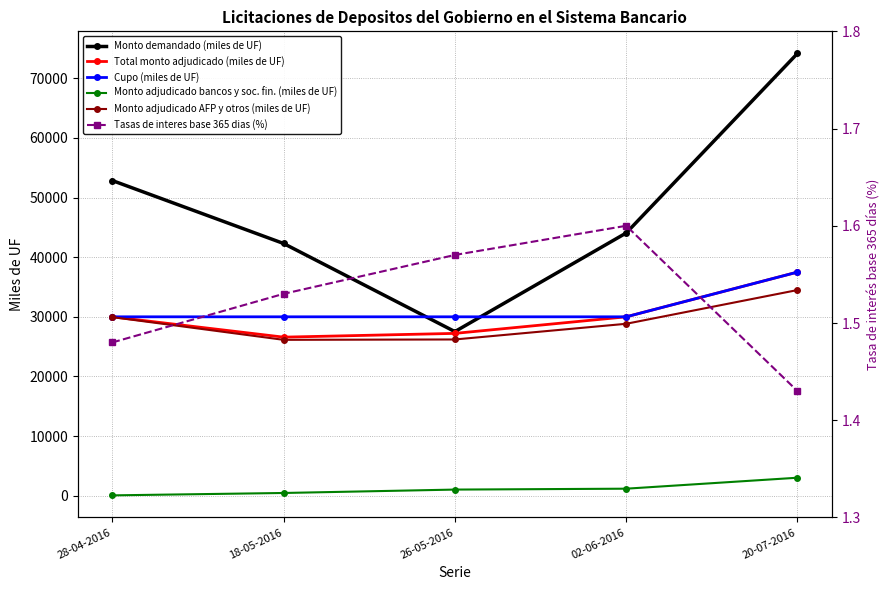

Reading right to left, transcribe all the data shown in this chart.

Monto demandado (miles de UF): 20-07-2016=74180.0	02-06-2016=44060.0	26-05-2016=27520.0	18-05-2016=42300.0	28-04-2016=52860.0
Total monto adjudicado (miles de UF): 20-07-2016=37500.0	02-06-2016=30000.0	26-05-2016=27220.0	18-05-2016=26590.0	28-04-2016=30000.0
Cupo (miles de UF): 20-07-2016=37500.0	02-06-2016=30000.0	26-05-2016=30000.0	18-05-2016=30000.0	28-04-2016=30000.0
Monto adjudicado bancos y soc. fin. (miles de UF): 20-07-2016=3010.0	02-06-2016=1170.0	26-05-2016=1020.0	18-05-2016=450.0	28-04-2016=50.0
Monto adjudicado AFP y otros (miles de UF): 20-07-2016=34490.0	02-06-2016=28830.0	26-05-2016=26200.0	18-05-2016=26140.0	28-04-2016=29950.0
Tasas de interes base 365 dias (%): 20-07-2016=1.4	02-06-2016=1.6	26-05-2016=1.6	18-05-2016=1.5	28-04-2016=1.5